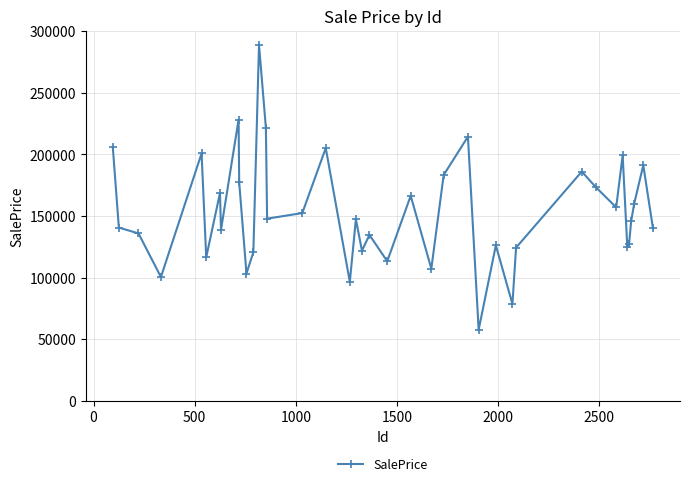

What is the greatest value displayed?

288944.9